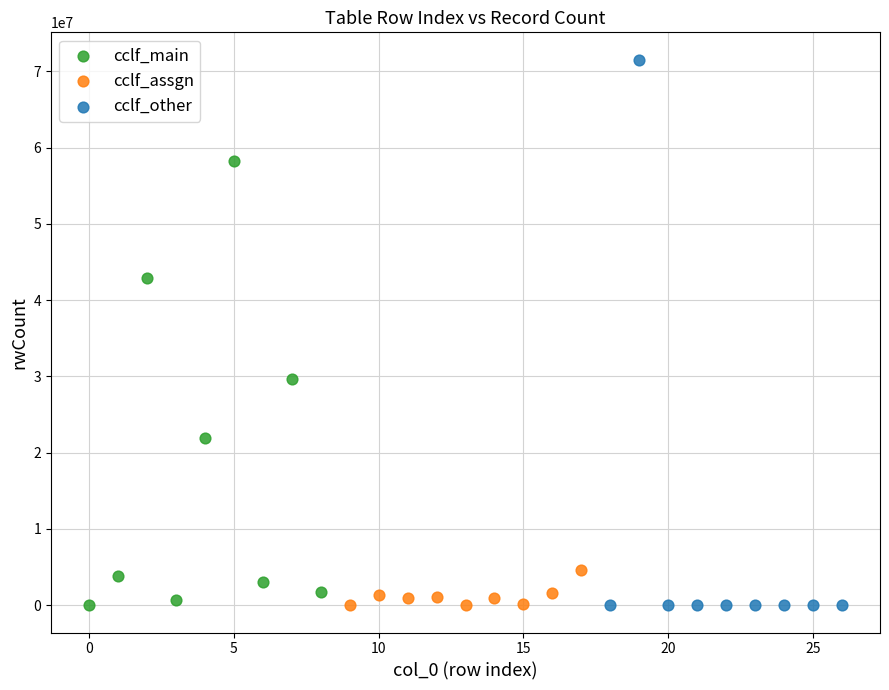

Which series contains the highest Y value?

cclf_other